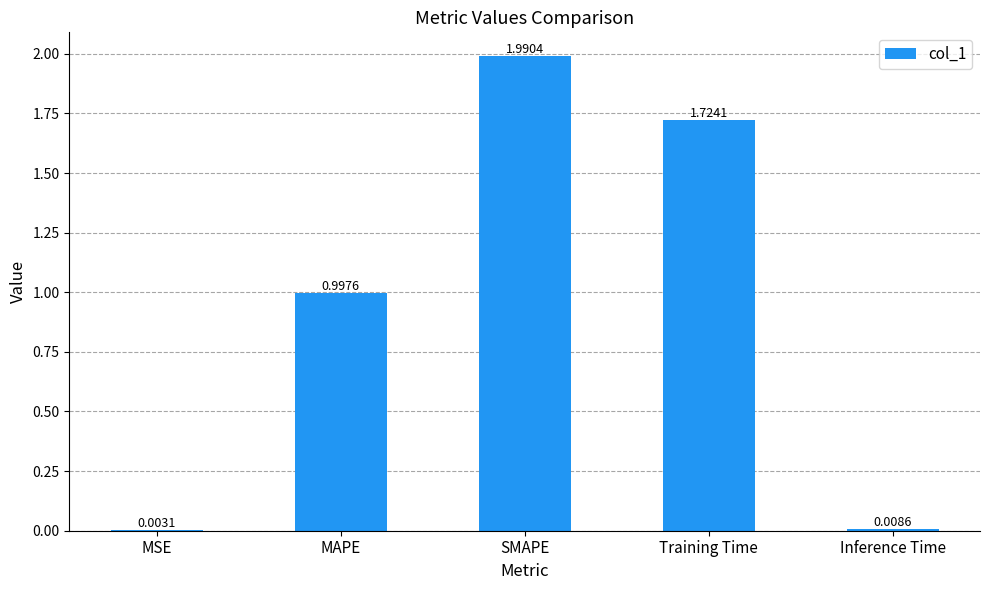

Where is the data nearest to the value 0?

MSE